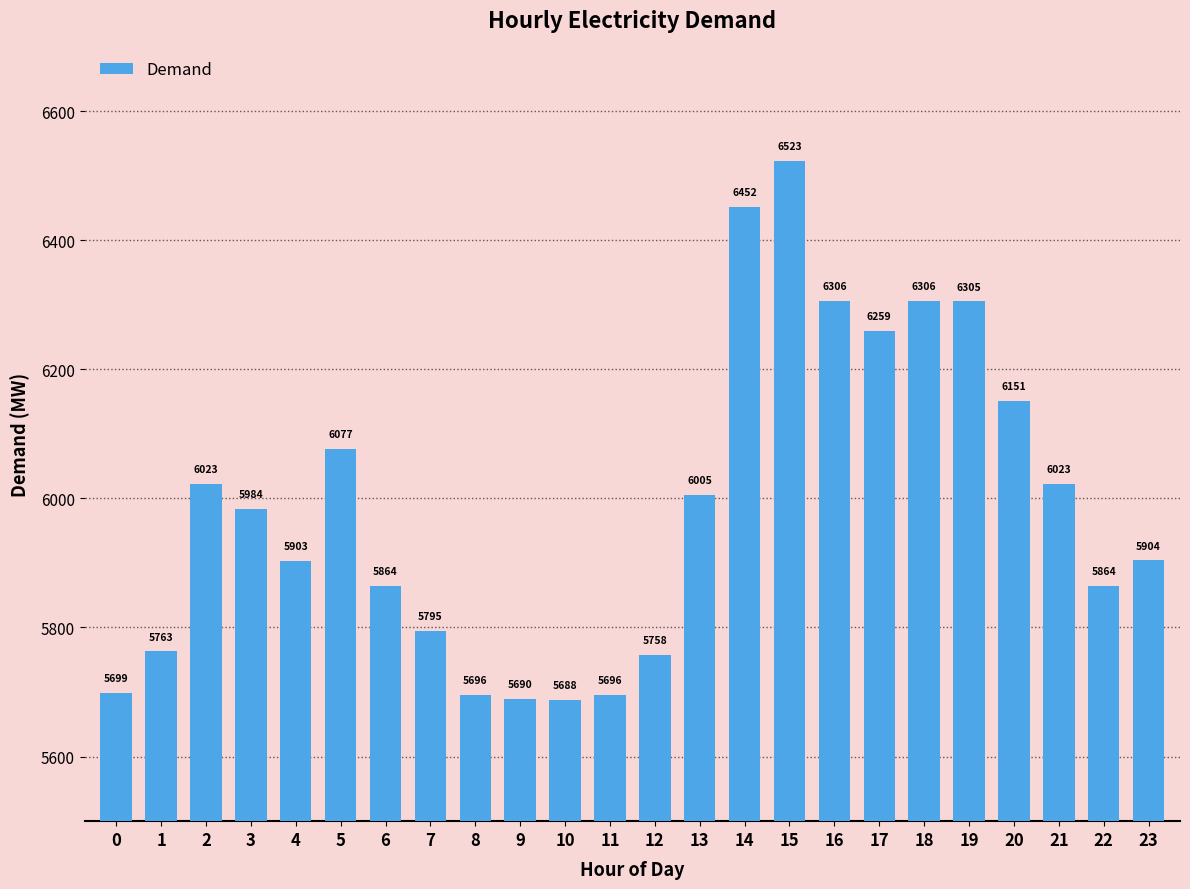

Reading left to right, what are all the values shown in this chart?

5699	5763	6023	5984	5903	6077	5864	5795	5696	5690	5688	5696	5758	6005	6452	6523	6306	6259	6306	6305	6151	6023	5864	5904